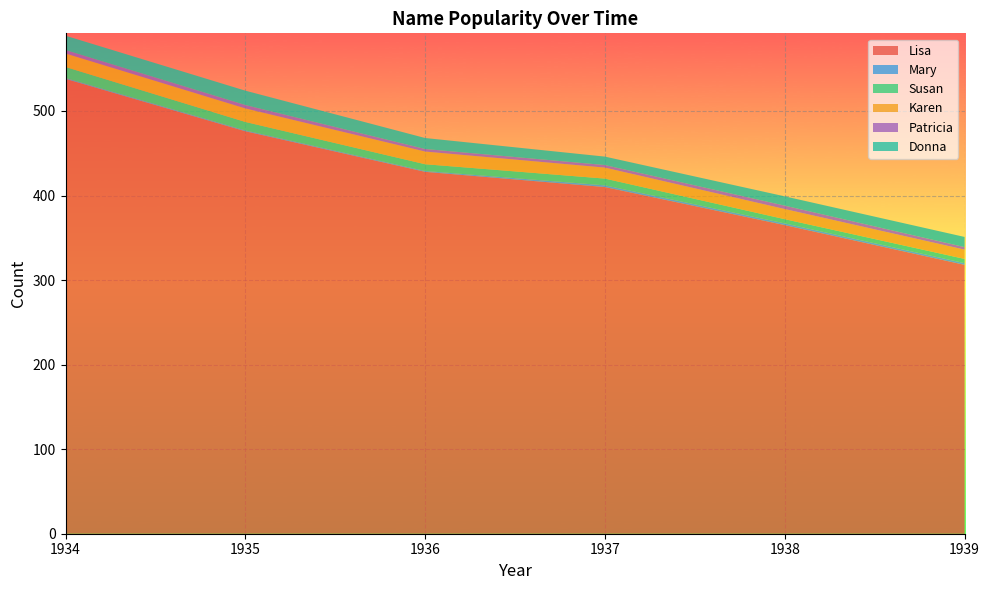

Reading left to right, list all the values displayed in this chart.

Lisa: 538	476	428	410	365	318
Mary: 1	1	1	2	2	2
Susan: 13	10	8	8	5	5
Karen: 16	16	15	13	12	11
Patricia: 4	4	3	3	4	3
Donna: 17	17	13	10	11	12